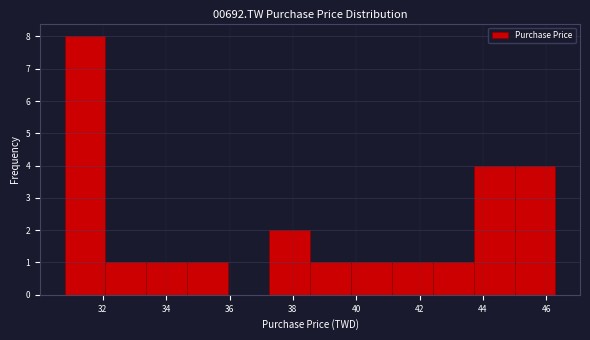

Reading left to right, list every bar in this chart as the range it spans on the x-axis followed by its height. Neither the bar edges nor the heights are printed on the chart, so give them approximately, as read against the axes.

30.8 to 32.0: 8
32.0 to 33.4: 1
33.4 to 34.6: 1
34.6 to 36.0: 1
36.0 to 37.2: 0
37.2 to 38.6: 2
38.6 to 39.8: 1
39.8 to 41.2: 1
41.2 to 42.4: 1
42.4 to 43.8: 1
43.8 to 45.0: 4
45.0 to 46.2: 4